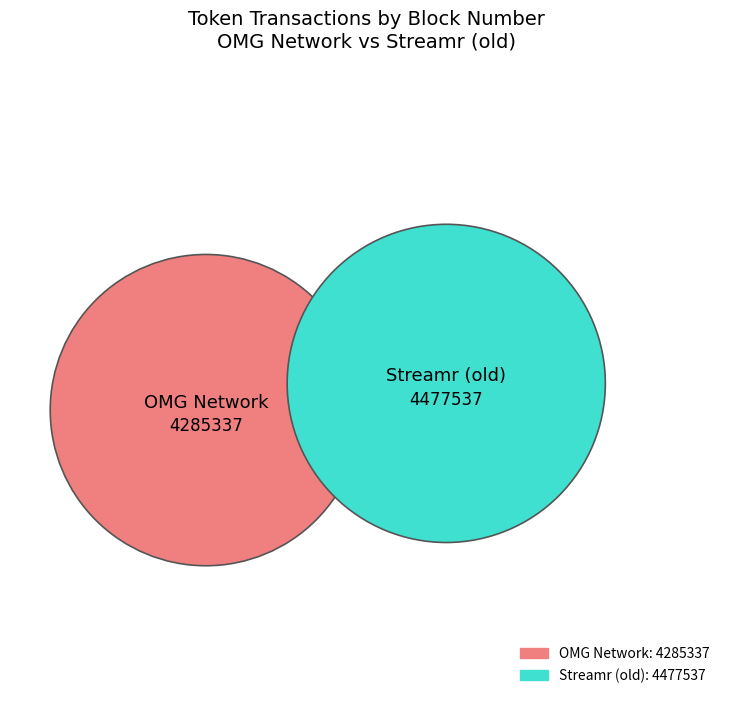

Rank the categories by value from highest to lowest.

Streamr (old), OMG Network